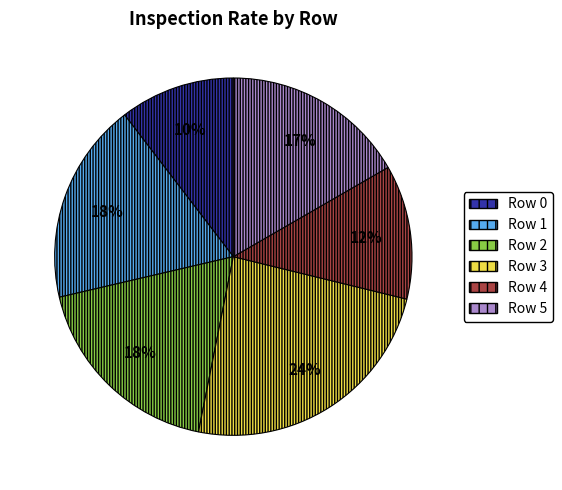

How many segments does this pie chart have?

6